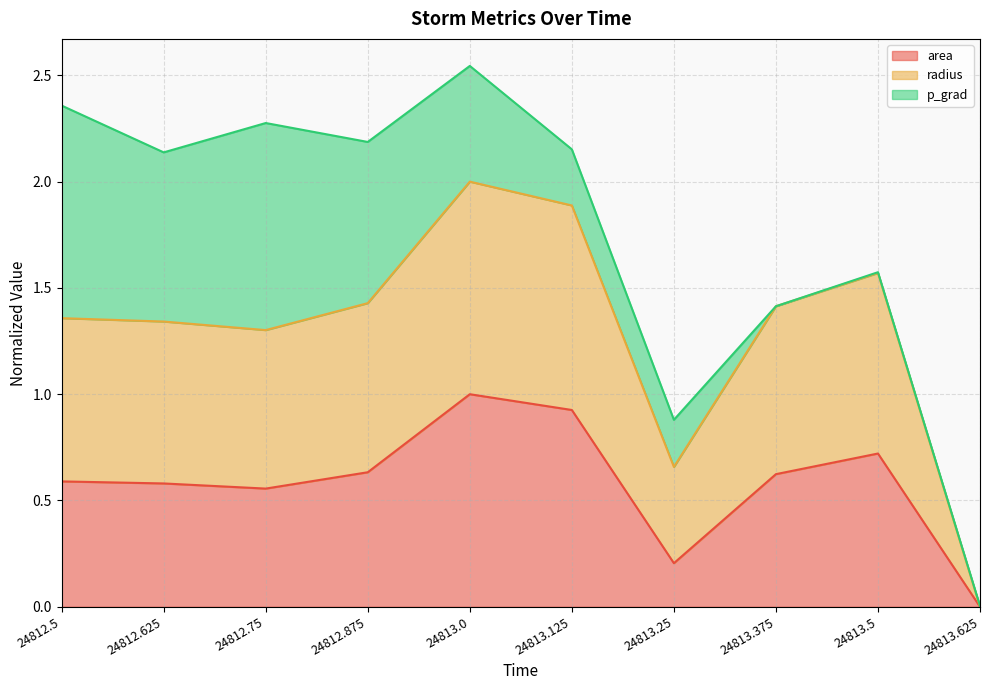

The area series shows 0.9 at 24813.125. True or false?

True